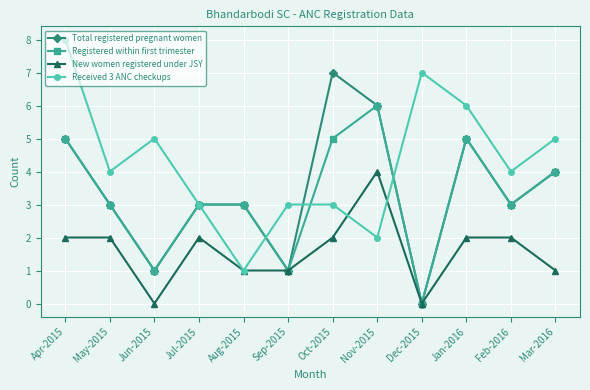

How many Received 3 ANC checkups values are between 3 and 6?

8